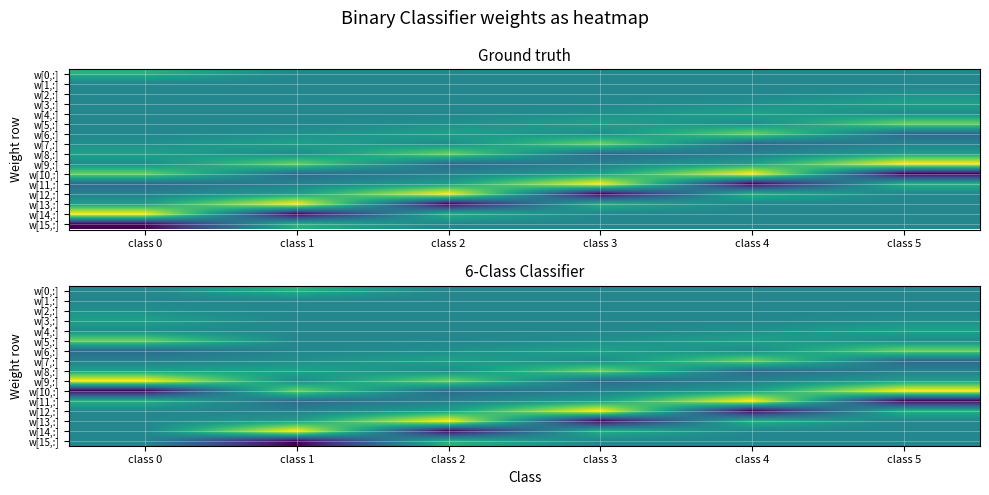

The w[13,:] series shows 0.9 at class 2. True or false?

True